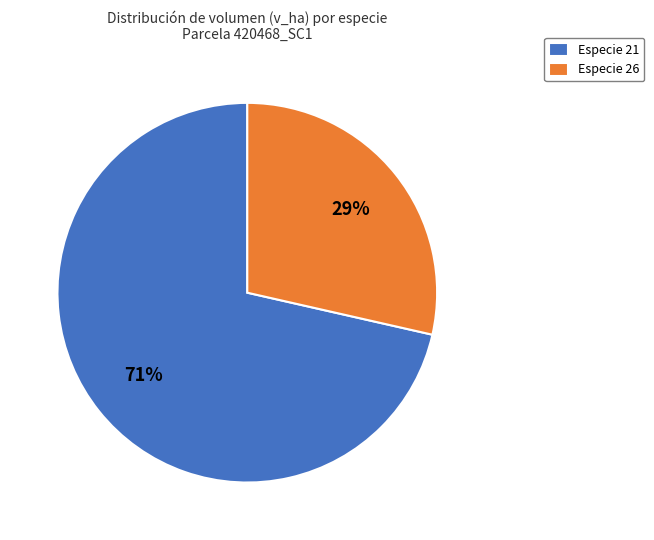

Which slice is the largest?

Especie 21